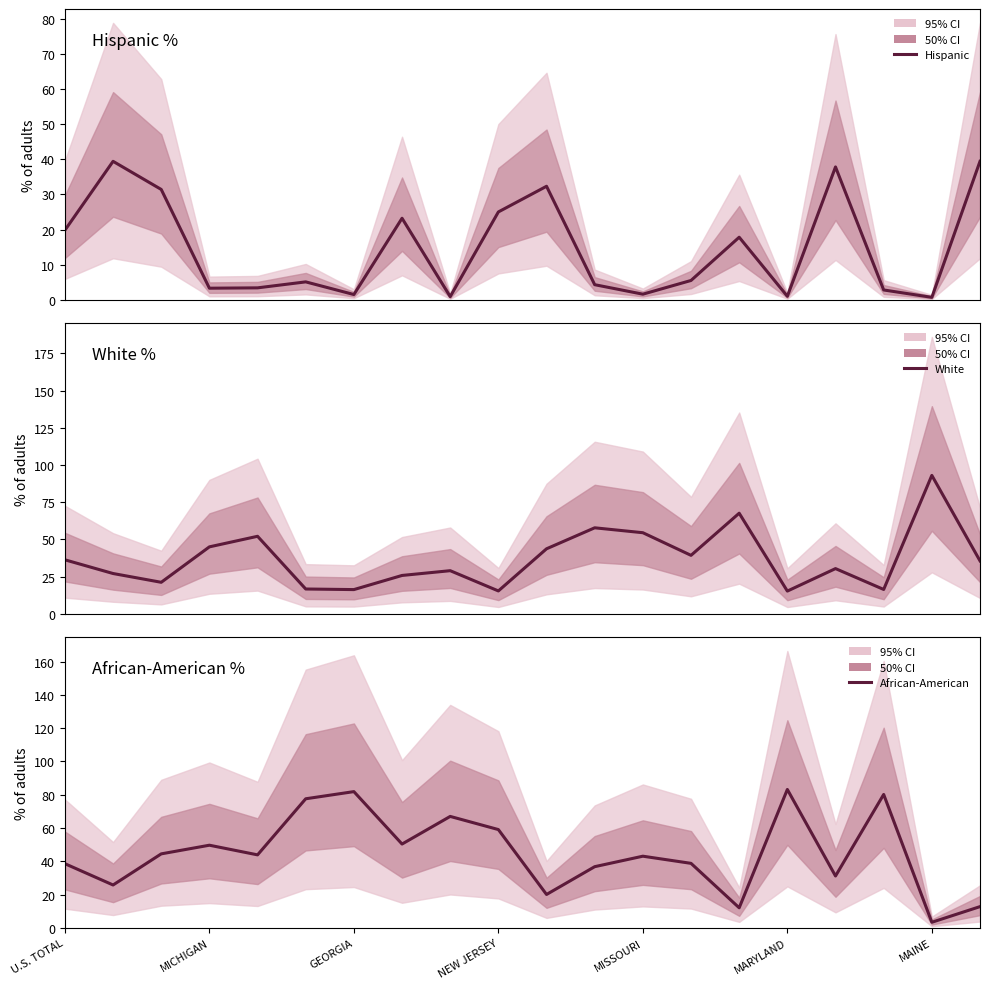

True or false: 95% CI has a value of 12.2 at 16.

False